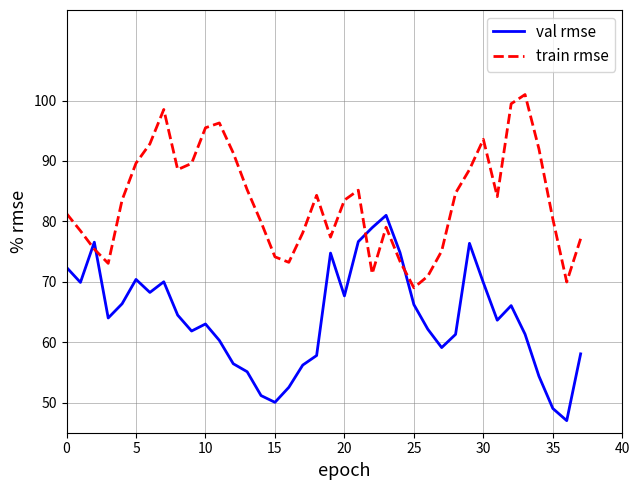

What is the lowest value of the train rmse series?

69.0